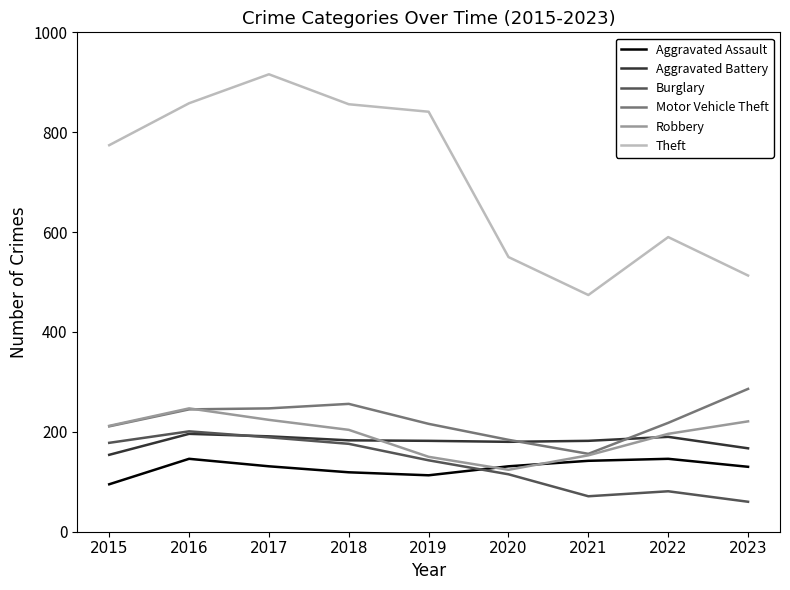

Where does the Burglary series first go above 143?

2015